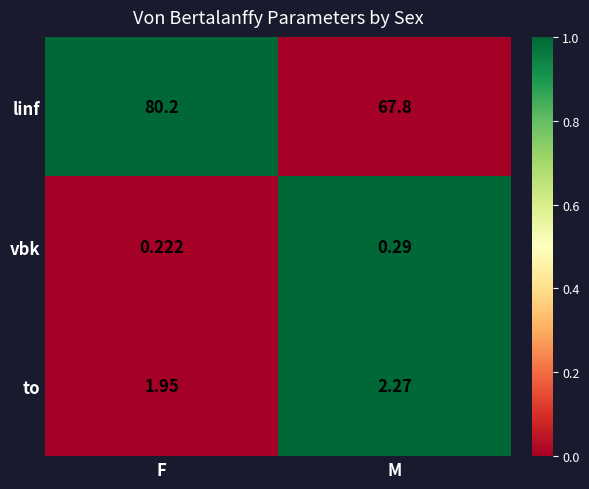

At which category is the sum across all series the highest?

F